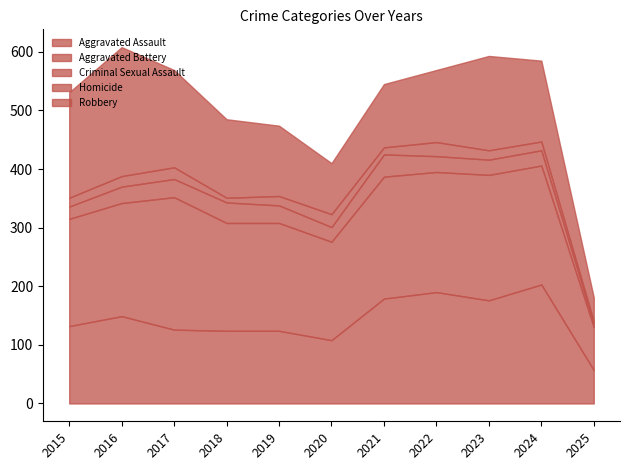

Which series has the largest range (max minus min)?

Robbery